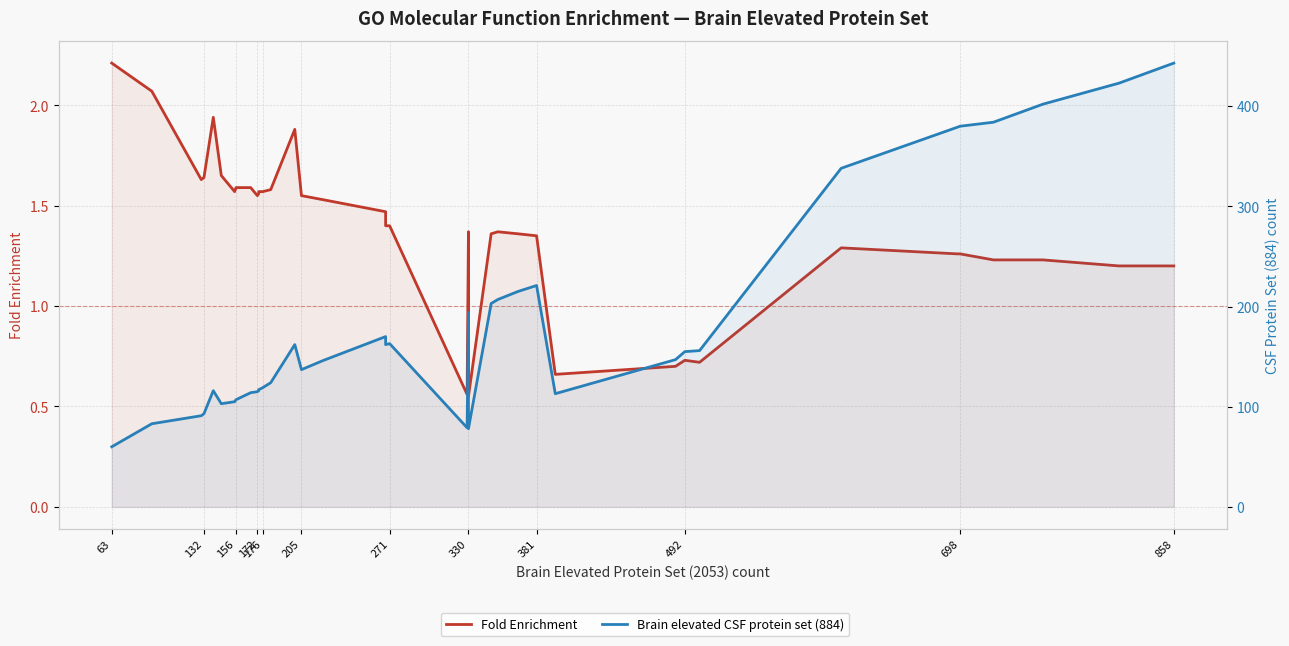

Does the chart have visible grid lines?

Yes